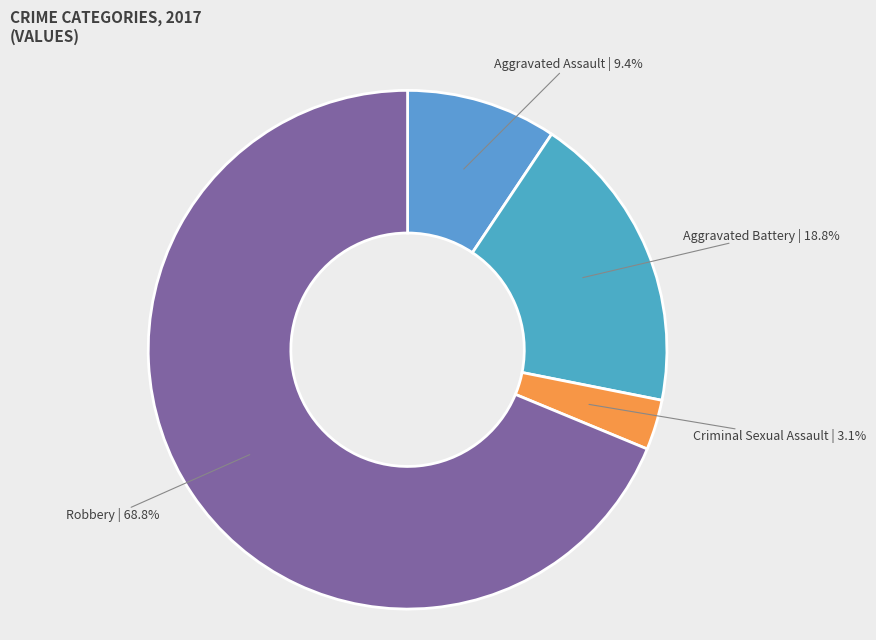

What is the smallest slice in the pie chart?

Criminal Sexual Assault